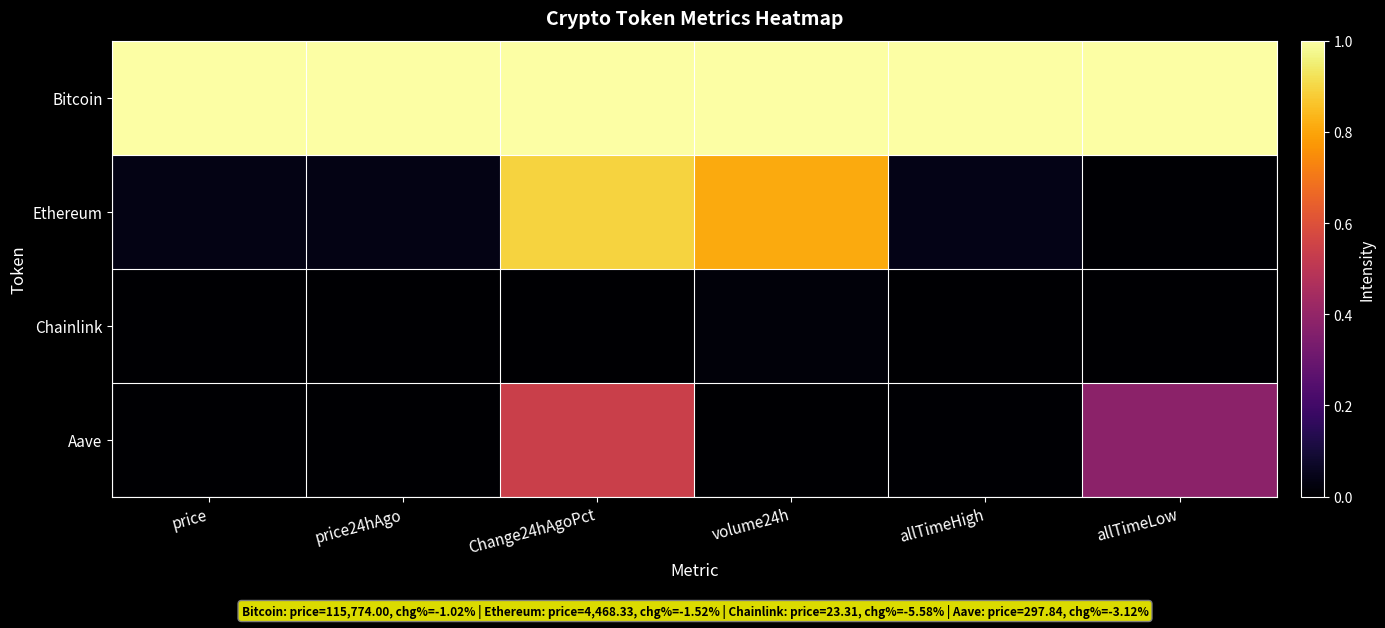

Which series has the widest spread of values?

Ethereum